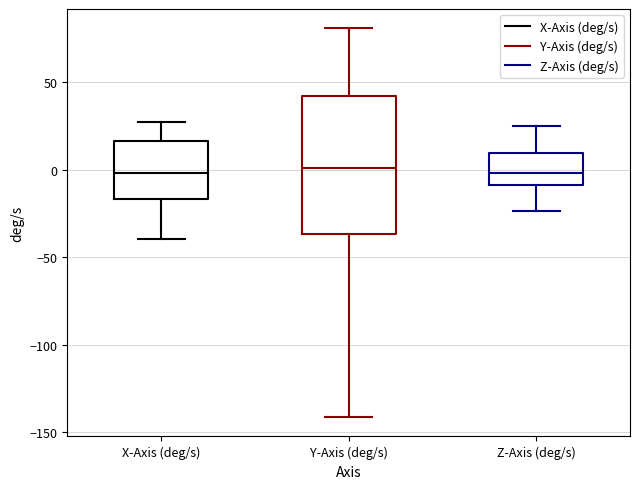

Reading left to right, read every box against the y-axis: the position of its median line, the range the box covers, and the ends of its whiskers. The values are not printed on the chart, so give them approximately, as read against the axis.

X-Axis (deg/s): median 0, box -15 to 15, whiskers -40 to 25
Y-Axis (deg/s): median 0, box -35 to 40, whiskers -140 to 80
Z-Axis (deg/s): median 0, box -10 to 10, whiskers -25 to 25